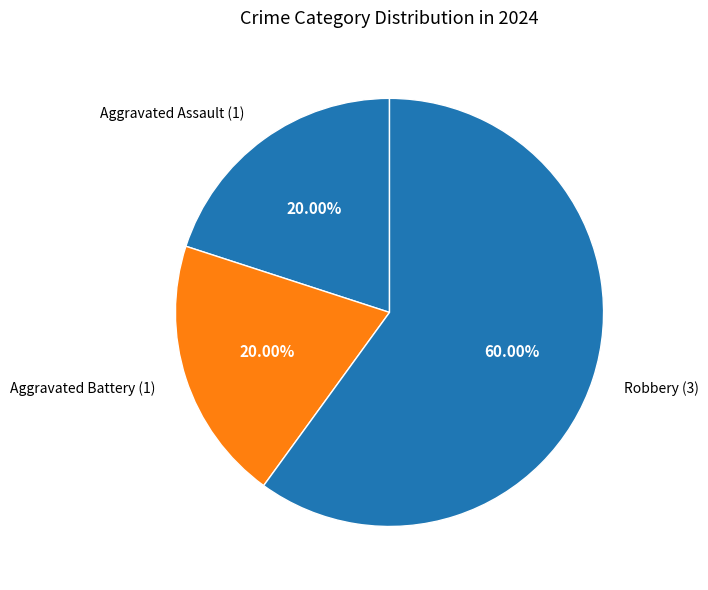

What portion of the pie excludes Aggravated Battery?

80.0%